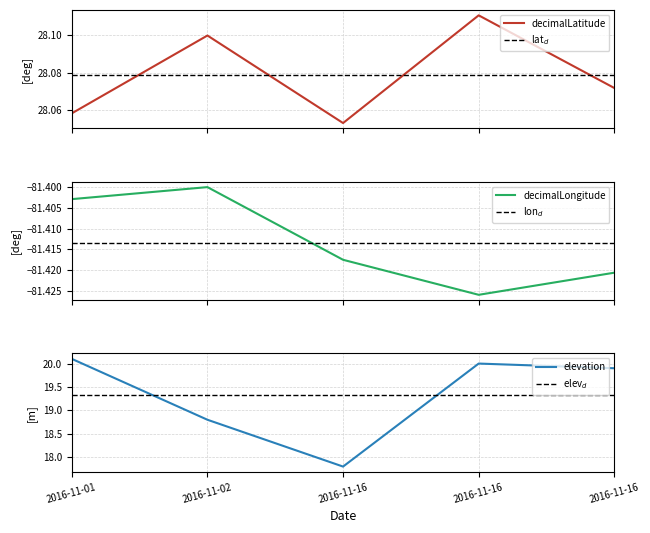

True or false: decimalLatitude and elevation cross at least once.

False